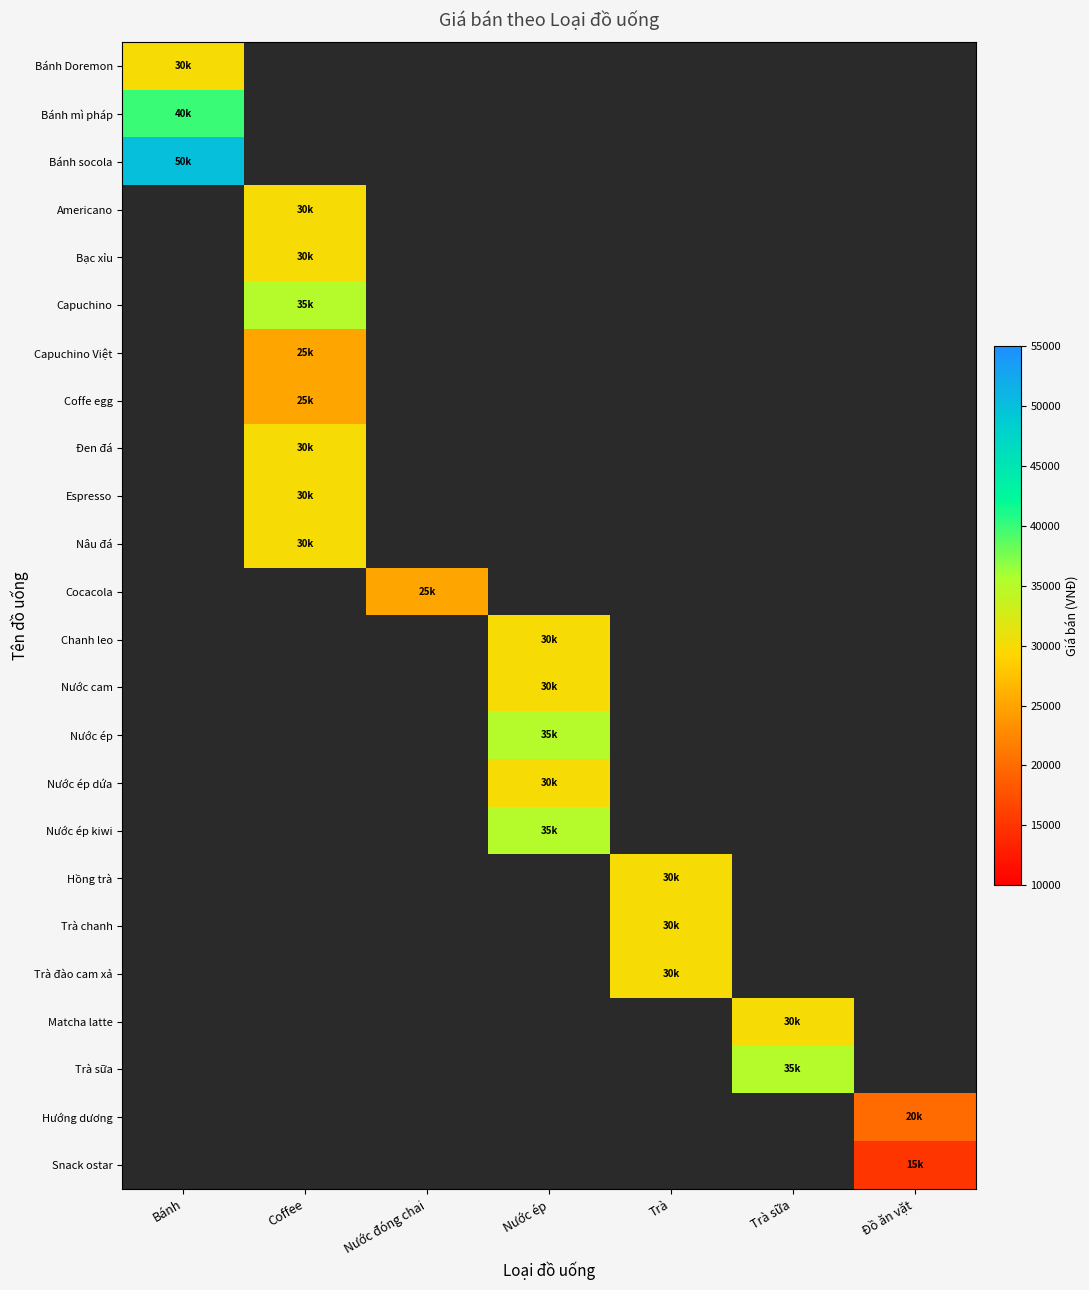

What is the minimum value shown in the chart?

15000.0